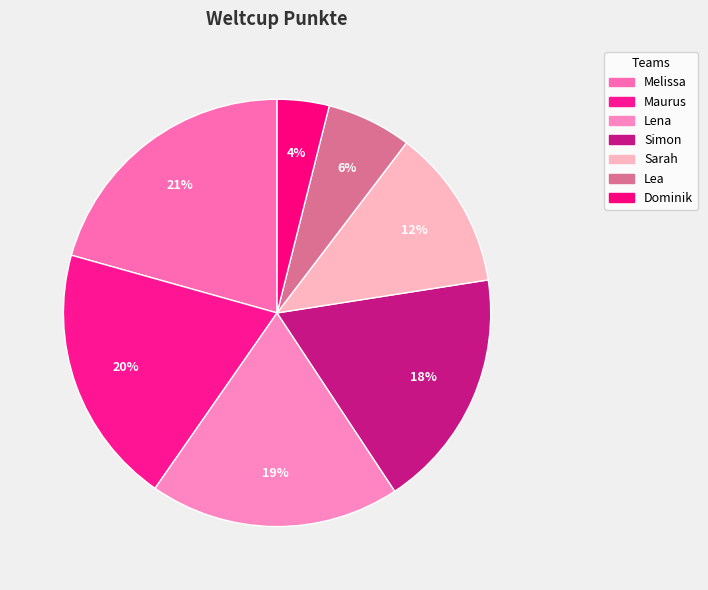

Combined, what portion of the pie is Sarah and Simon?

30.4%